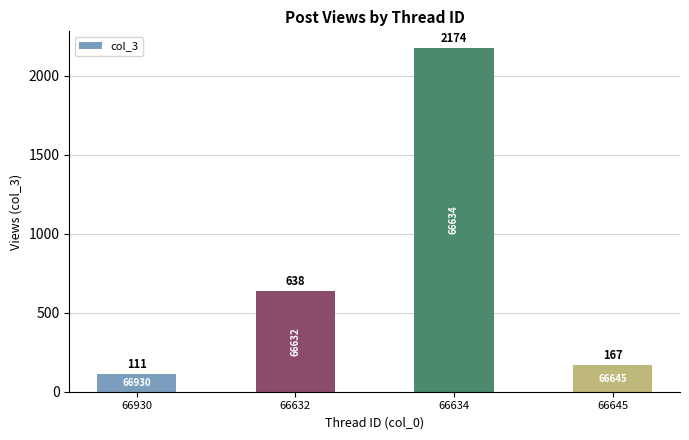

What is the label of the 4th bar from the left?

66645